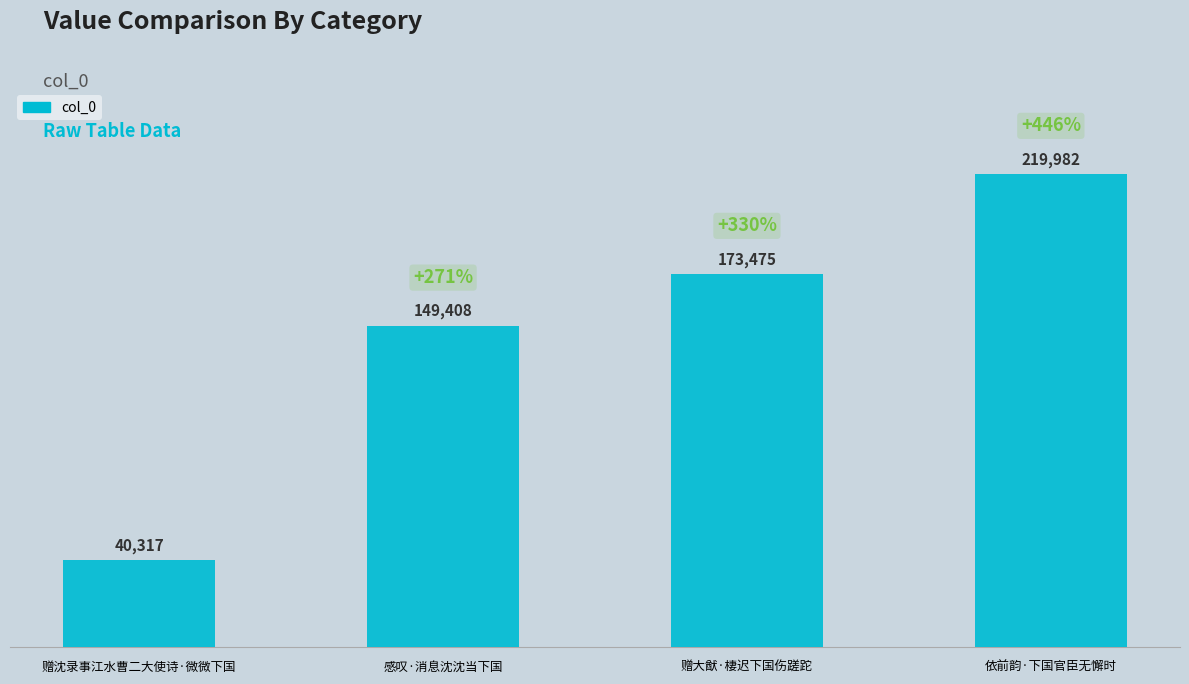

What is the sum of the values at 赠沈录事江水曹二大使诗·微微下国 and 依前韵·下国官臣无懈时?

260299